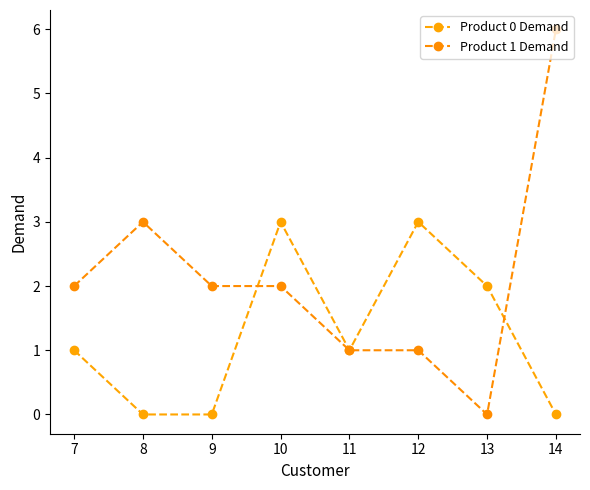

How many values in Product 1 Demand are above zero?

7